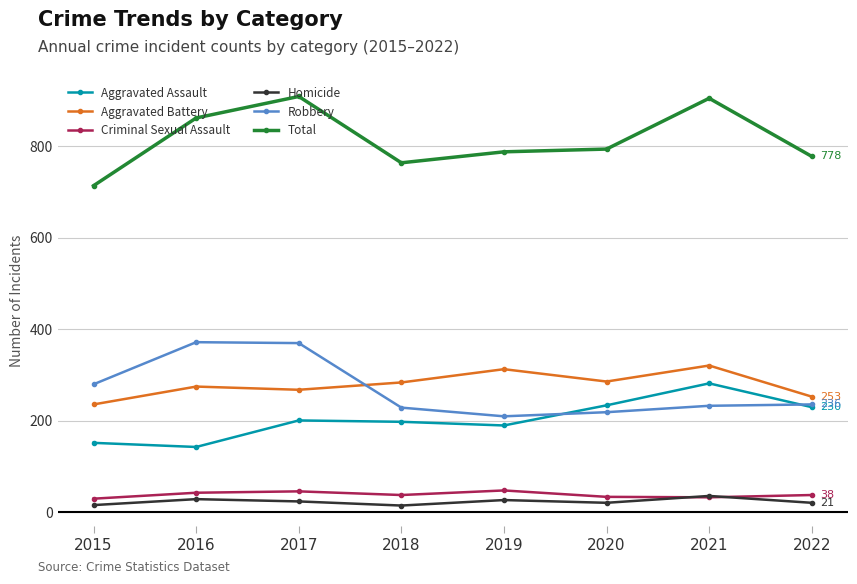

In Aggravated Assault, how many points are higher than both neighbors (excluding endpoints)?

2